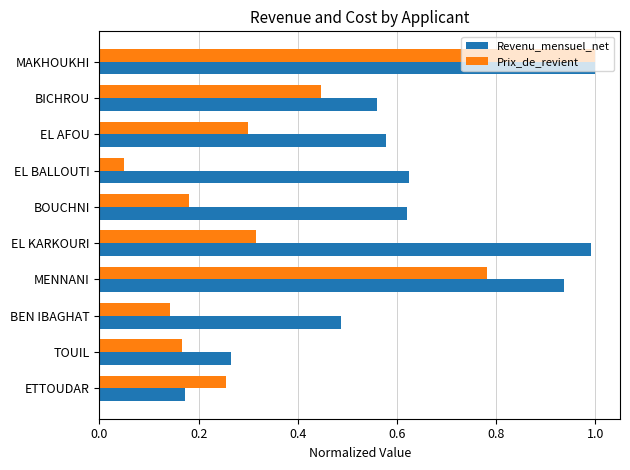

Between TOUIL and EL KARKOURI, which series saw the biggest shift?

Revenu_mensuel_net